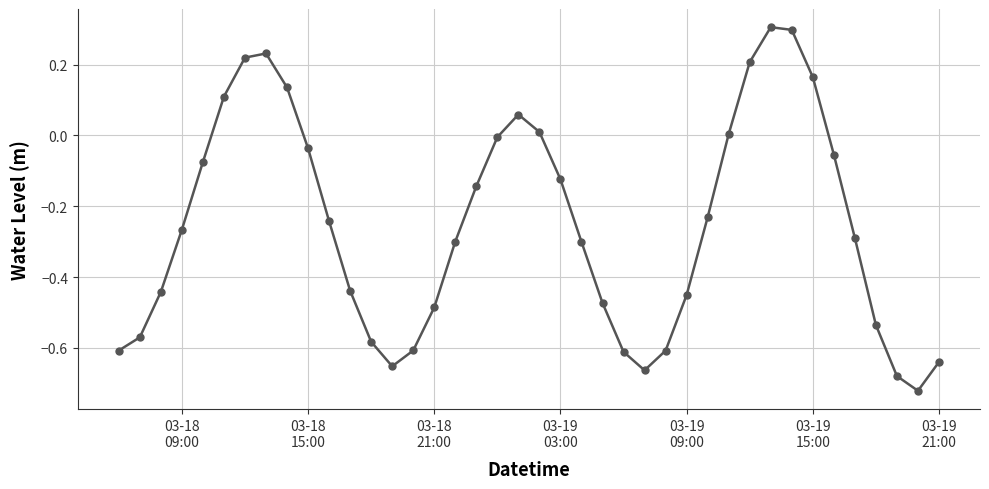

How many lines are shown in the chart?

1